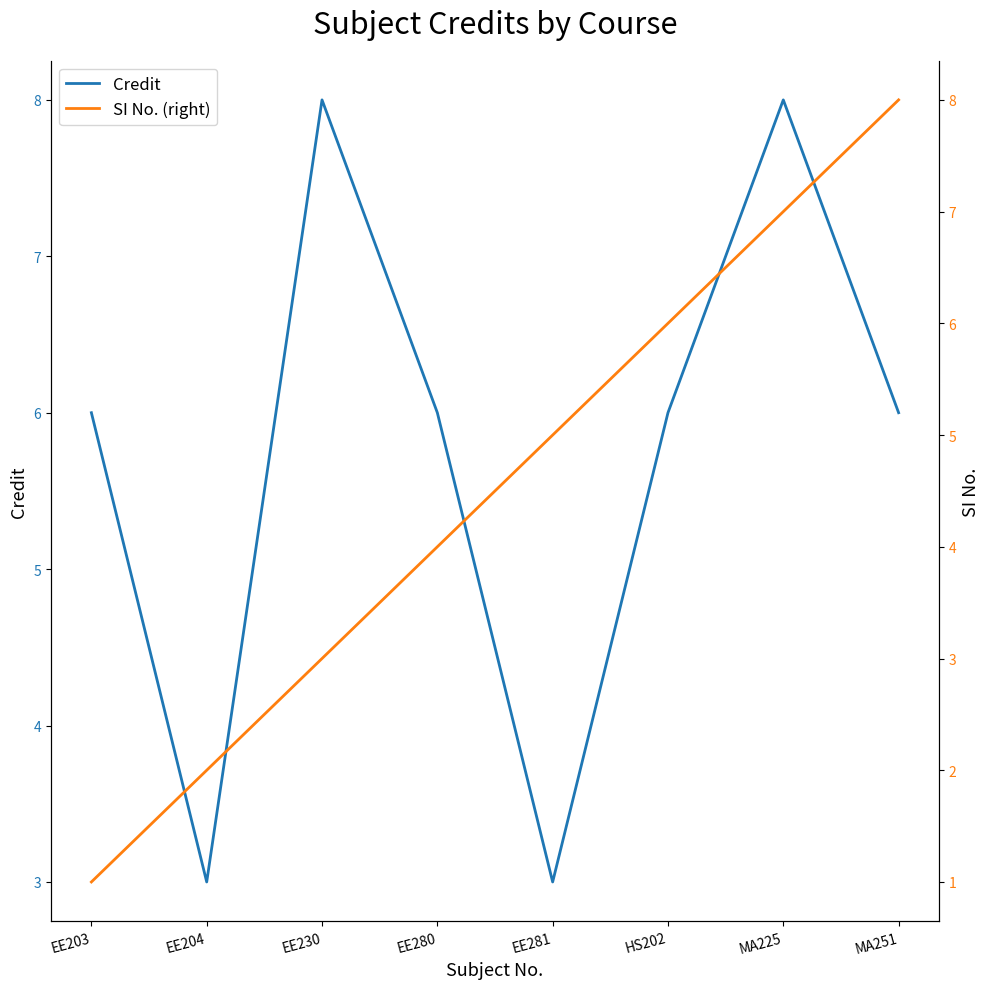

At which category is the sum across all series the highest?

MA225